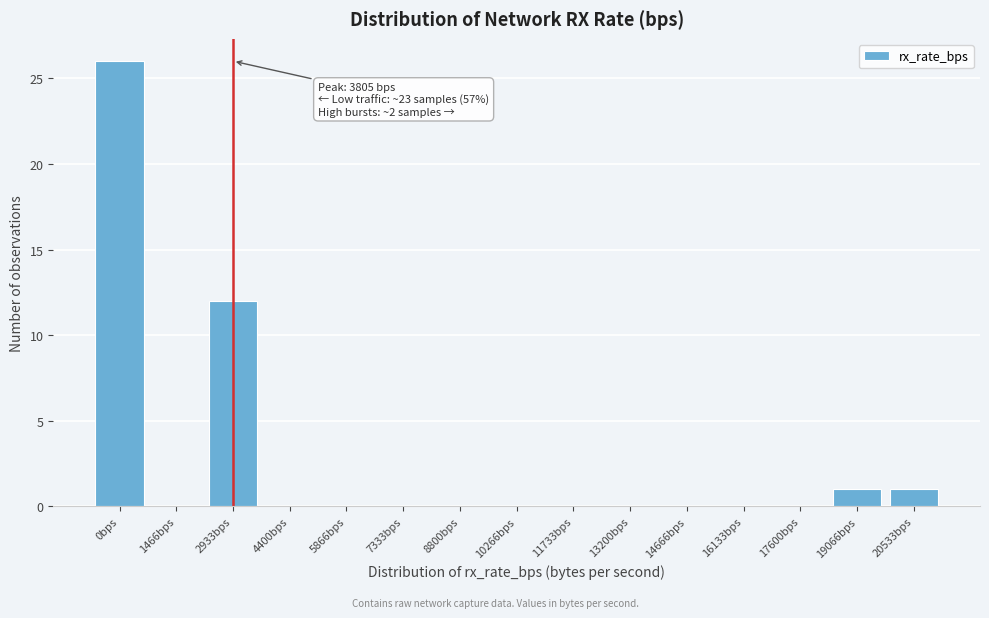

Reading left to right, what are all the values shown in this chart?

0bps=26	1466bps=0	2933bps=12	4400bps=0	5866bps=0	7333bps=0	8800bps=0	10266bps=0	11733bps=0	13200bps=0	14666bps=0	16133bps=0	17600bps=0	19066bps=1	20533bps=1